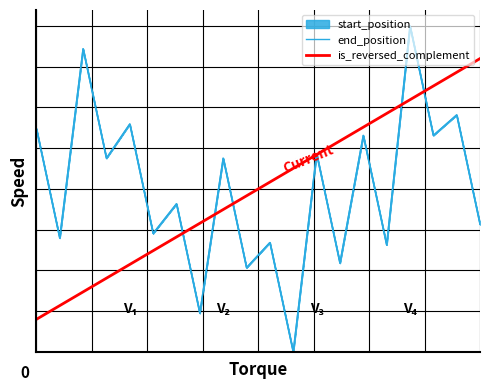

At which label does end_position reach its peak?

16